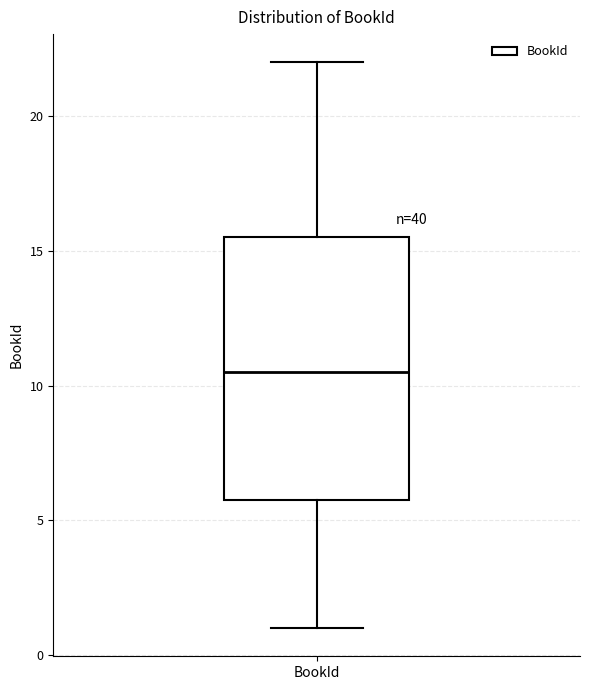

Transcribe this box plot: give where the median line is, the range the box spans, and where the two whiskers end, as read against the y-axis. The values are not printed on the chart, so give them approximately, as read against the axis.

median 10.5, box 6.0 to 15.5, whiskers 1.0 to 22.0